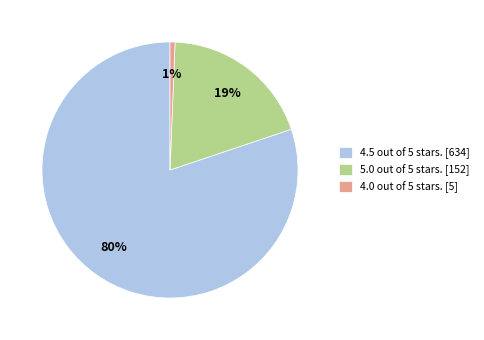

To the nearest percent, what percentage of the pie is 4.5 out of 5 stars. [634]?

80%